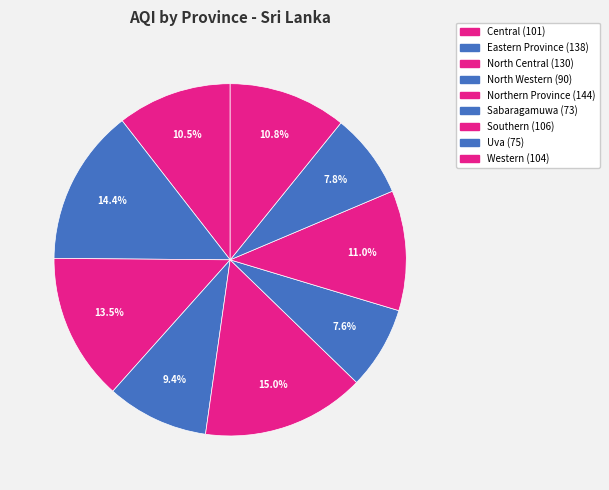

How many segments does this pie chart have?

9